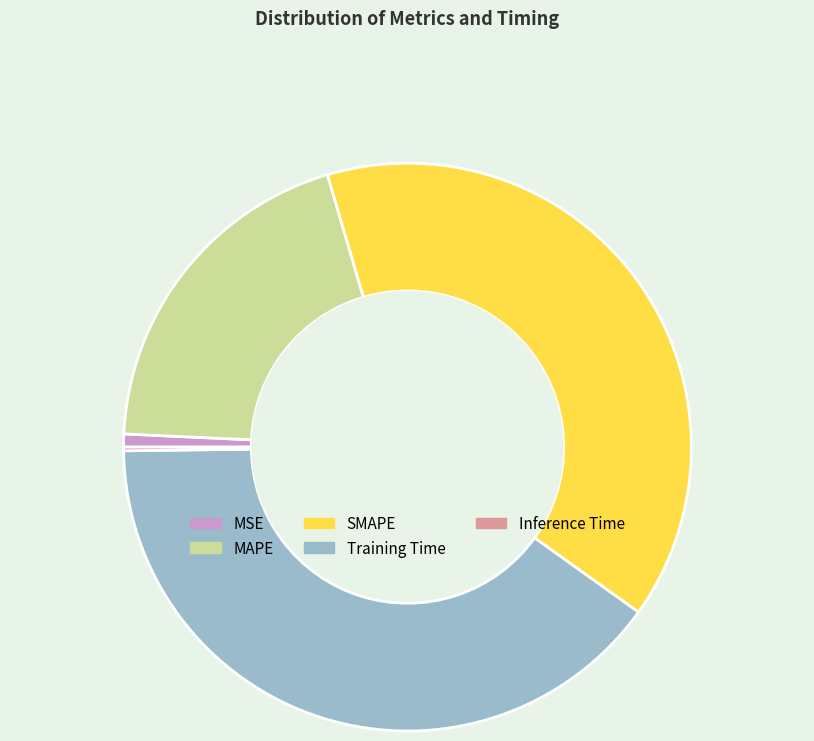

Is it true that SMAPE is 30% of the pie?

False